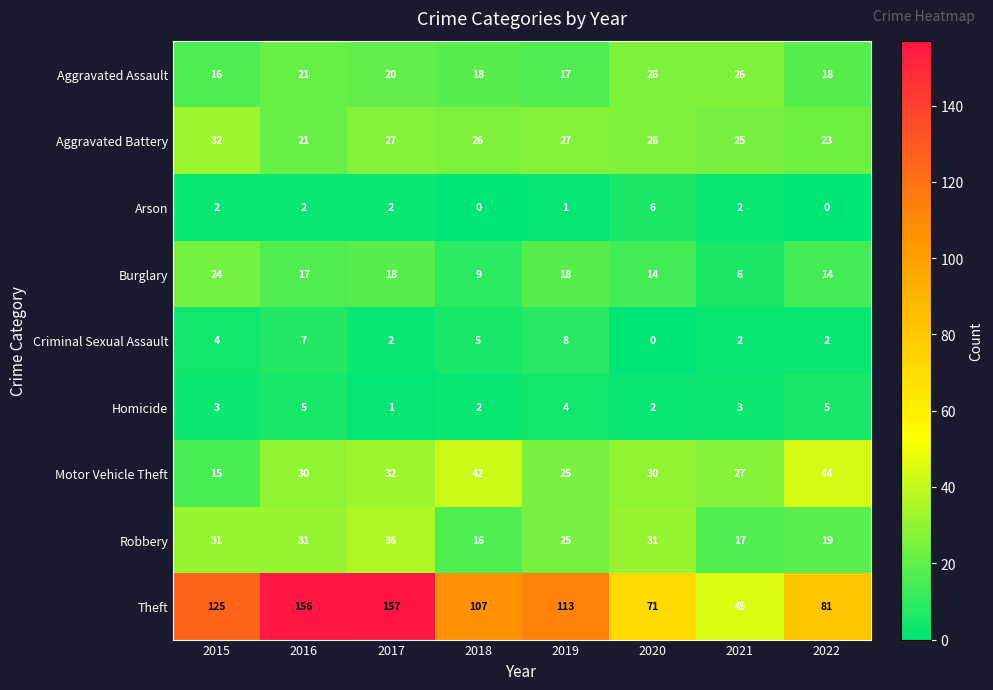

At which category does the chart reach its peak across all series?

2017